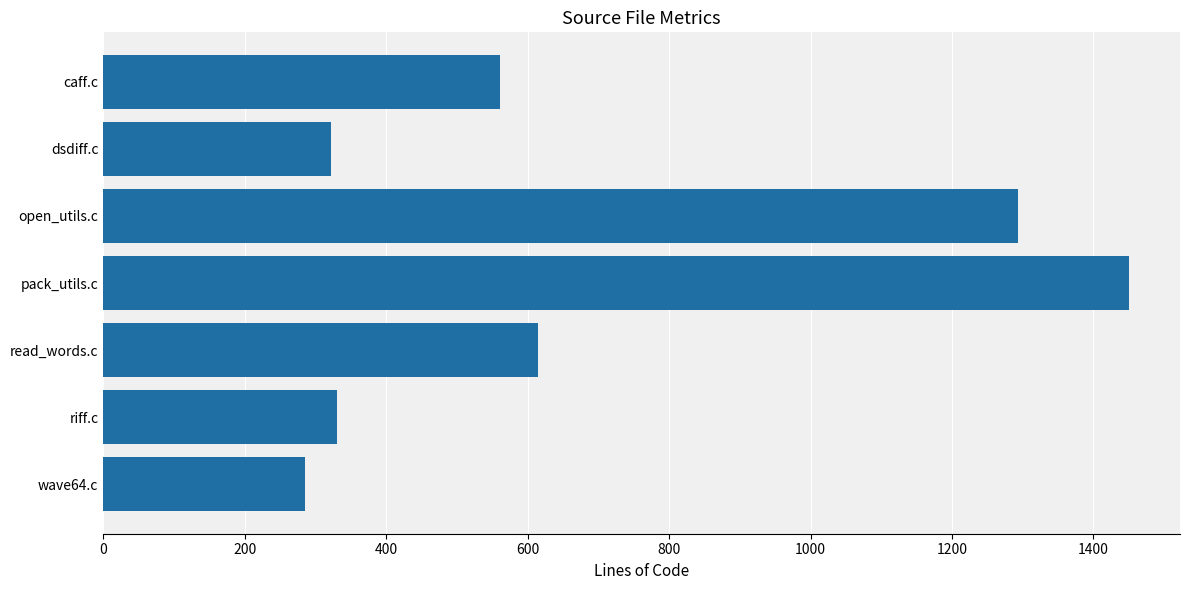

How many data points are less than 561?

3